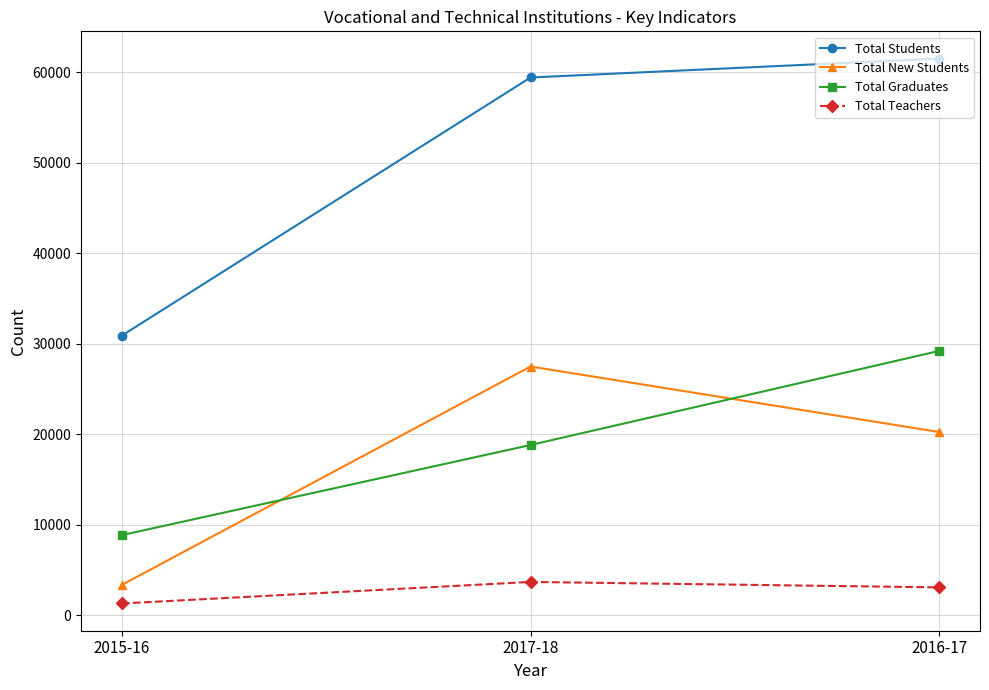

How many categories are shown in the chart?

3